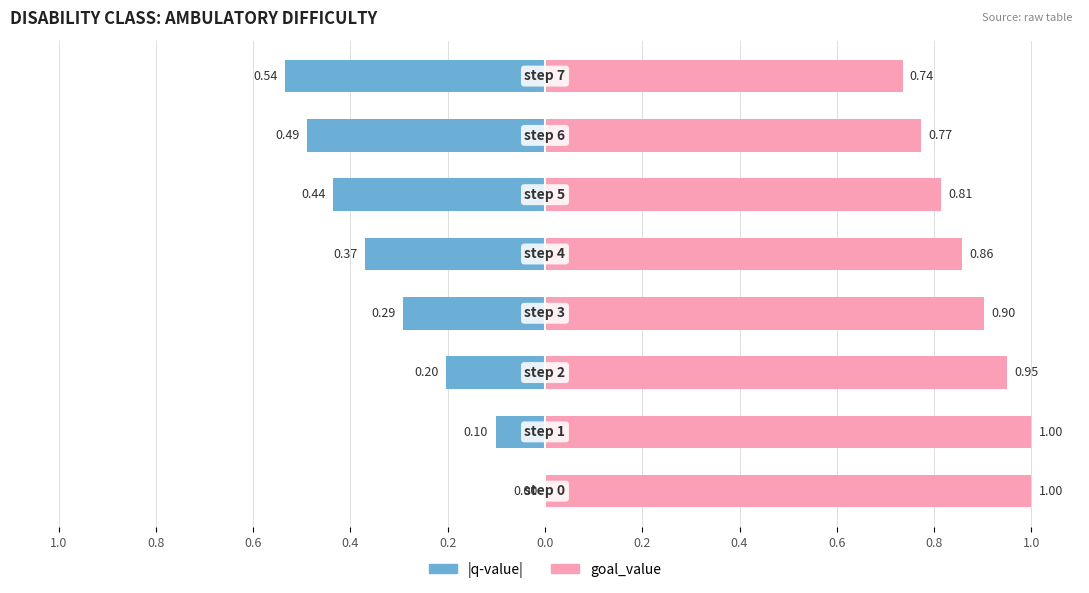

Is it true that goal_value equals 0.7 at 0.4?

True